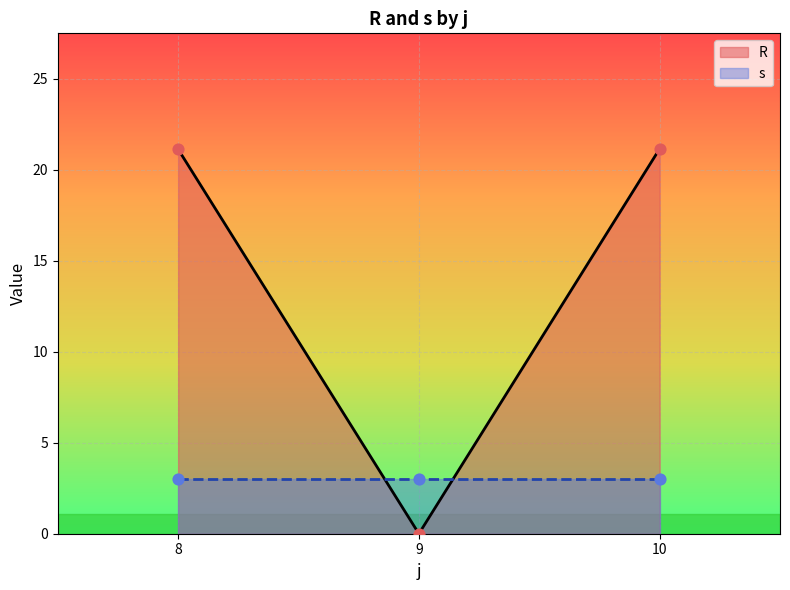

Which series contains the lowest Y value?

R